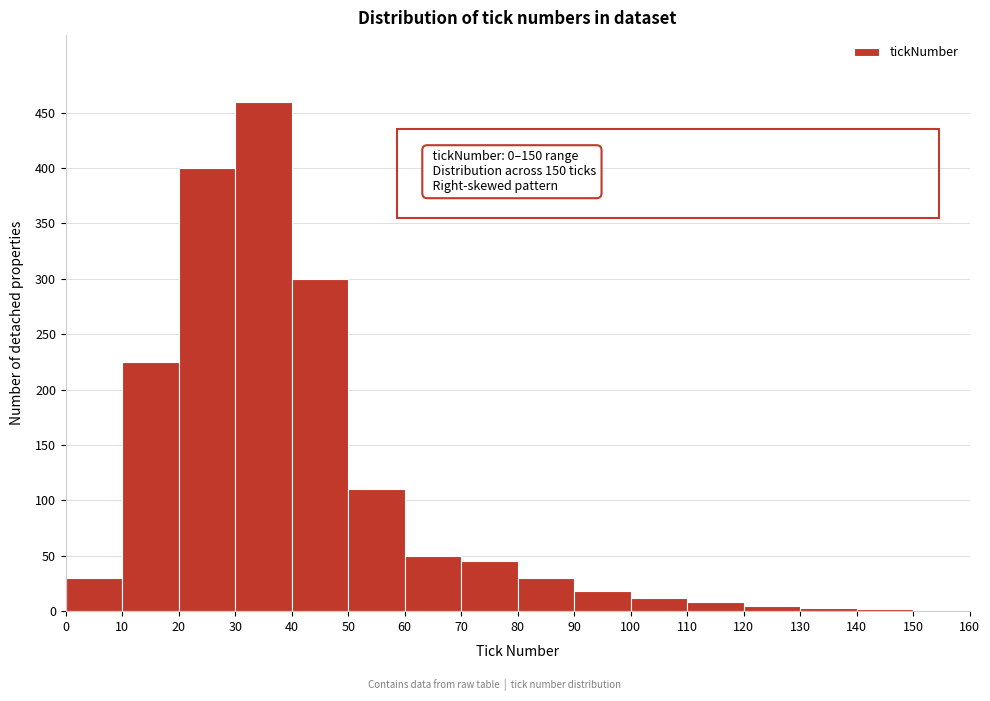

Which category has the highest value across all series?

30